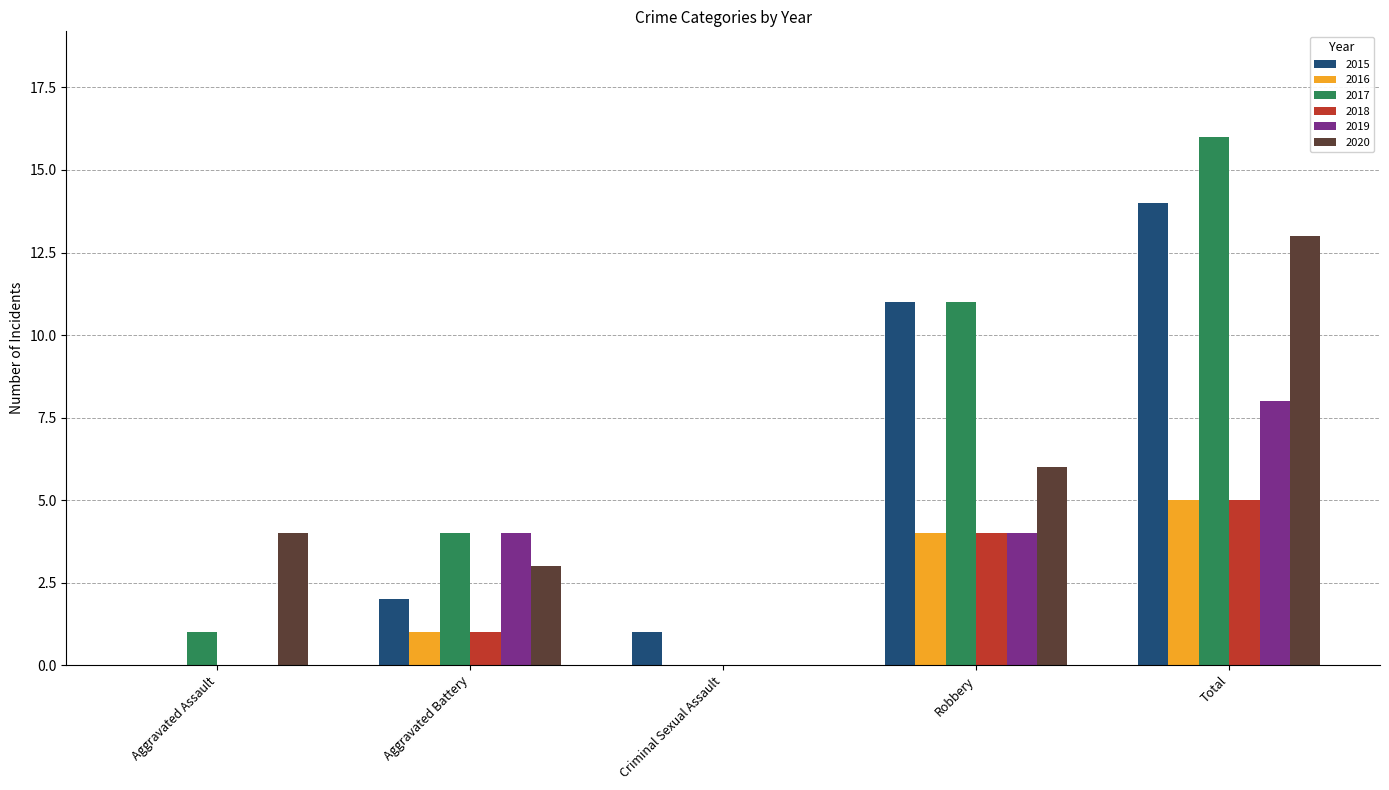

Reading left to right, what are all the values shown in this chart?

2015: Aggravated Assault=0	Aggravated Battery=2	Criminal Sexual Assault=1	Robbery=11	Total=14
2016: Aggravated Assault=0	Aggravated Battery=1	Criminal Sexual Assault=0	Robbery=4	Total=5
2017: Aggravated Assault=1	Aggravated Battery=4	Criminal Sexual Assault=0	Robbery=11	Total=16
2018: Aggravated Assault=0	Aggravated Battery=1	Criminal Sexual Assault=0	Robbery=4	Total=5
2019: Aggravated Assault=0	Aggravated Battery=4	Criminal Sexual Assault=0	Robbery=4	Total=8
2020: Aggravated Assault=4	Aggravated Battery=3	Criminal Sexual Assault=0	Robbery=6	Total=13